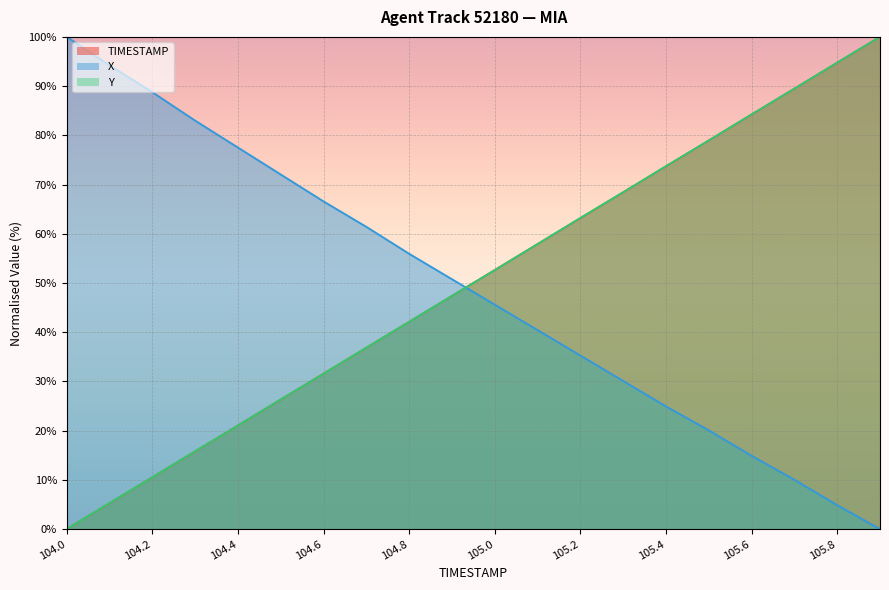

Is the value of Y at 105.0 greater than the value of TIMESTAMP at 104.8?

Yes